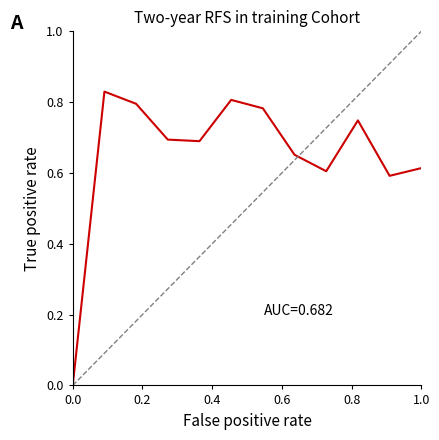

Does the chart display data point markers on the line(s)?

No